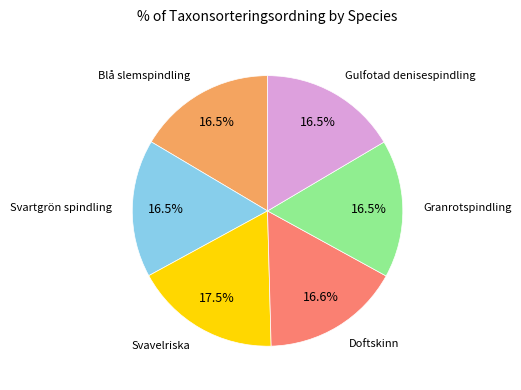

Is there a majority slice in this chart?

No